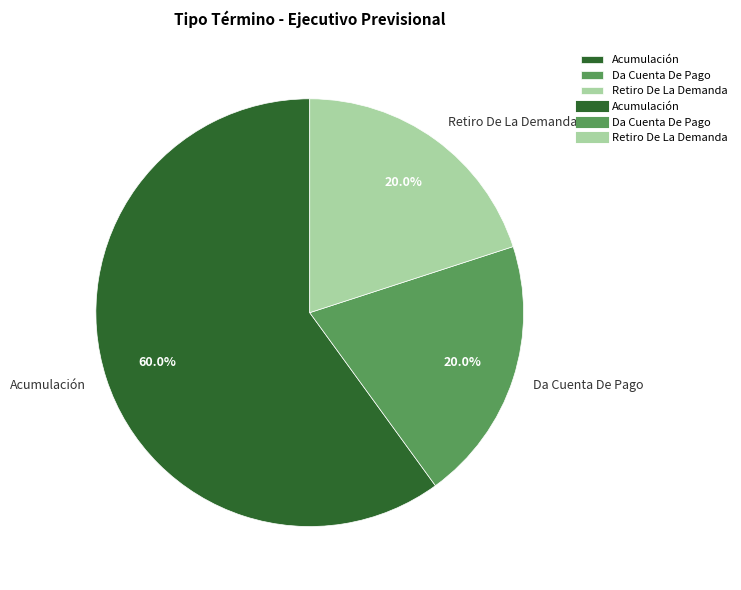

To the nearest percent, what is the difference between the largest and smallest slice percentages?

40%